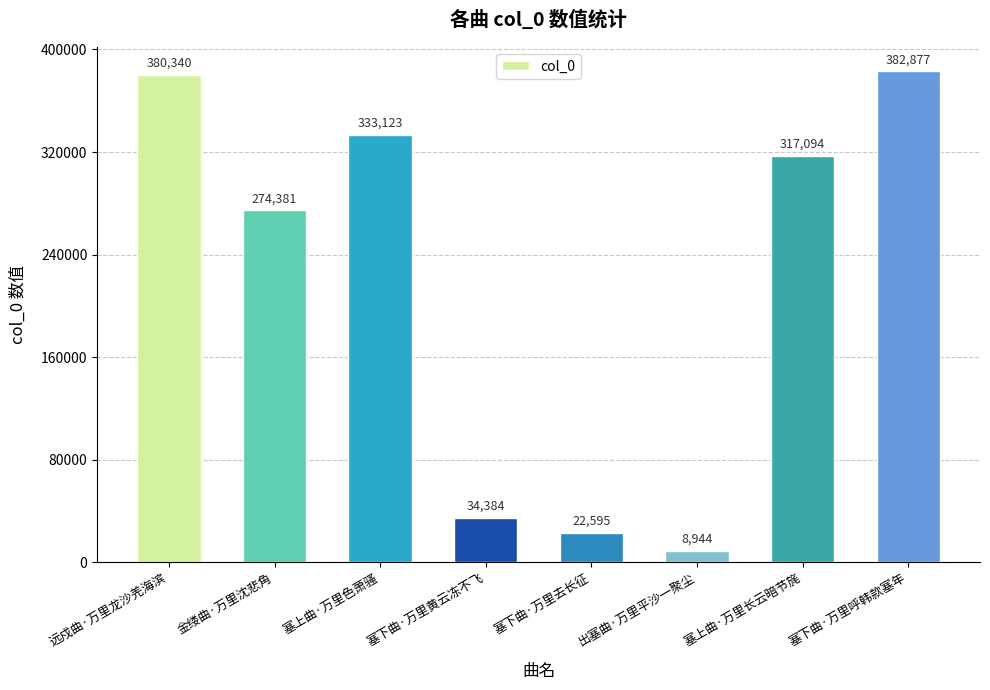

What is the label of the 3rd bar from the left?

塞上曲·万里色萧骚